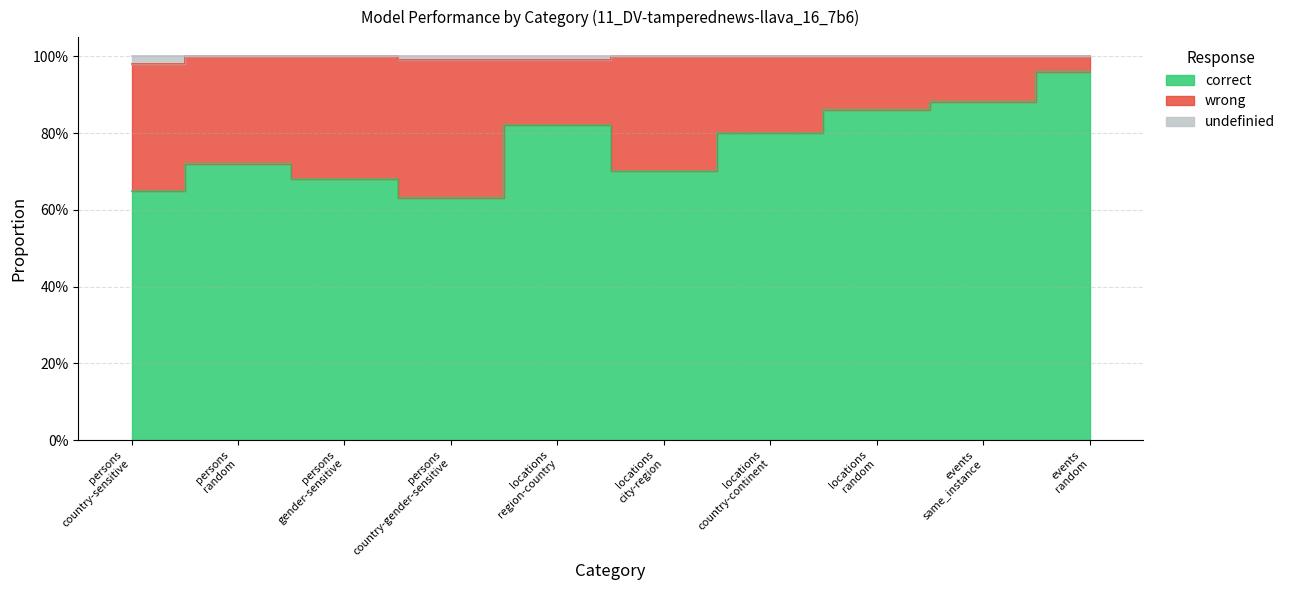

In correct, how many points are higher than both neighbors (excluding endpoints)?

2